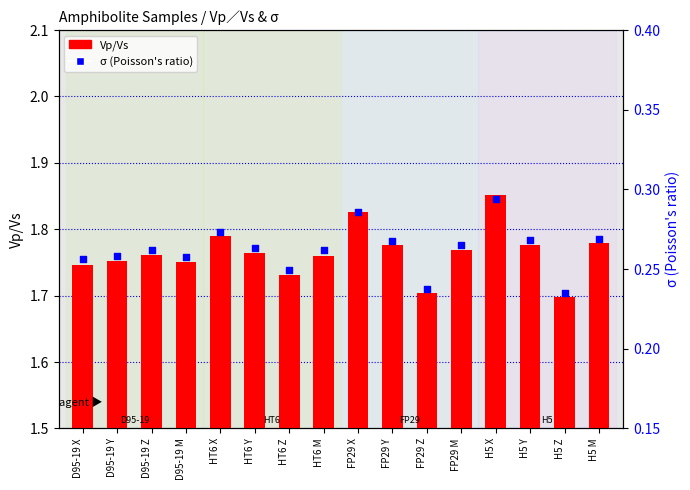

Which series reaches the maximum Y coordinate?

Vp/Vs